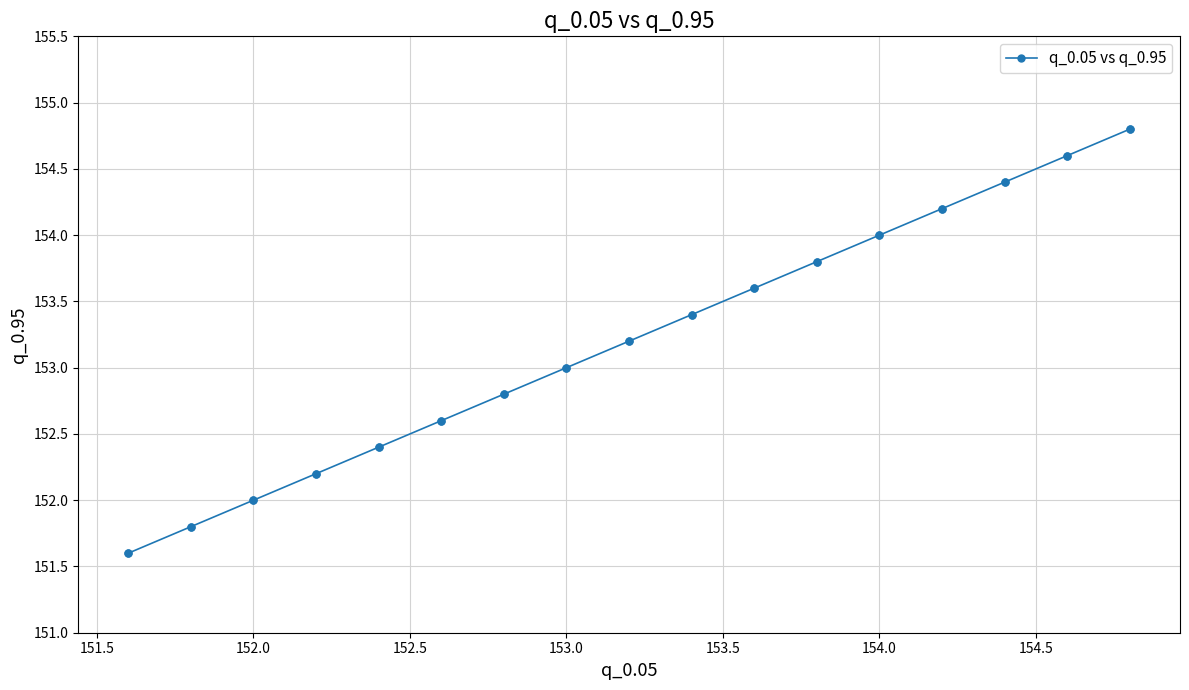

True or false: the data has more than 1 interior local peaks.

False